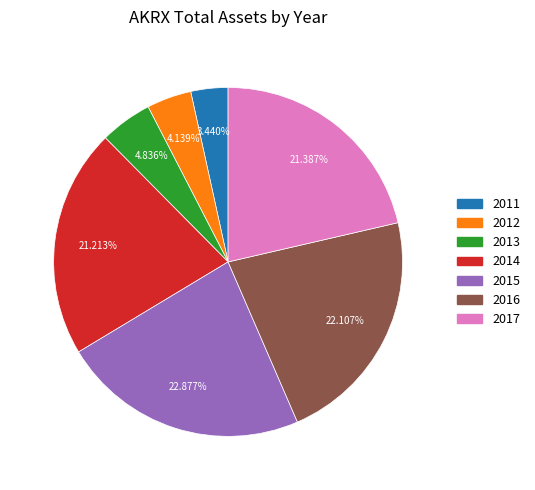

Which has a higher value, 2014 or 2013?

2014